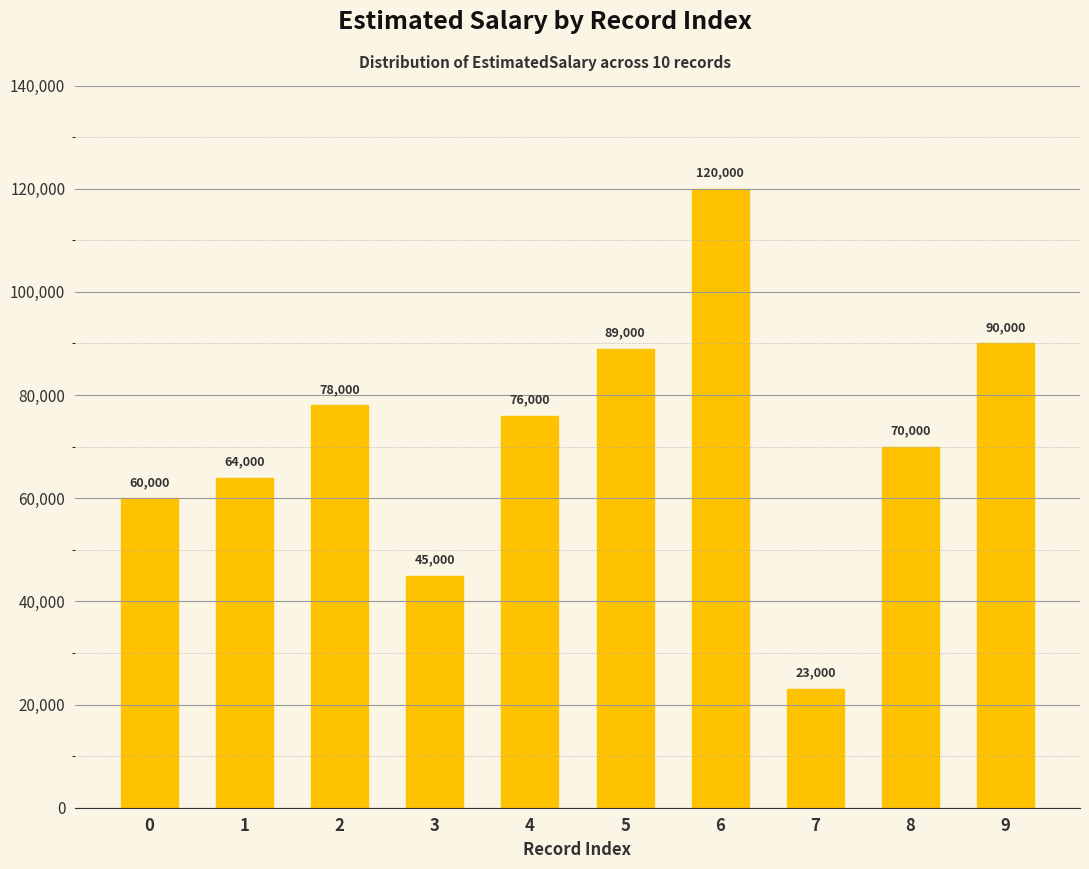

Reading right to left, what are all the values shown in this chart?

90000	70000	23000	120000	89000	76000	45000	78000	64000	60000